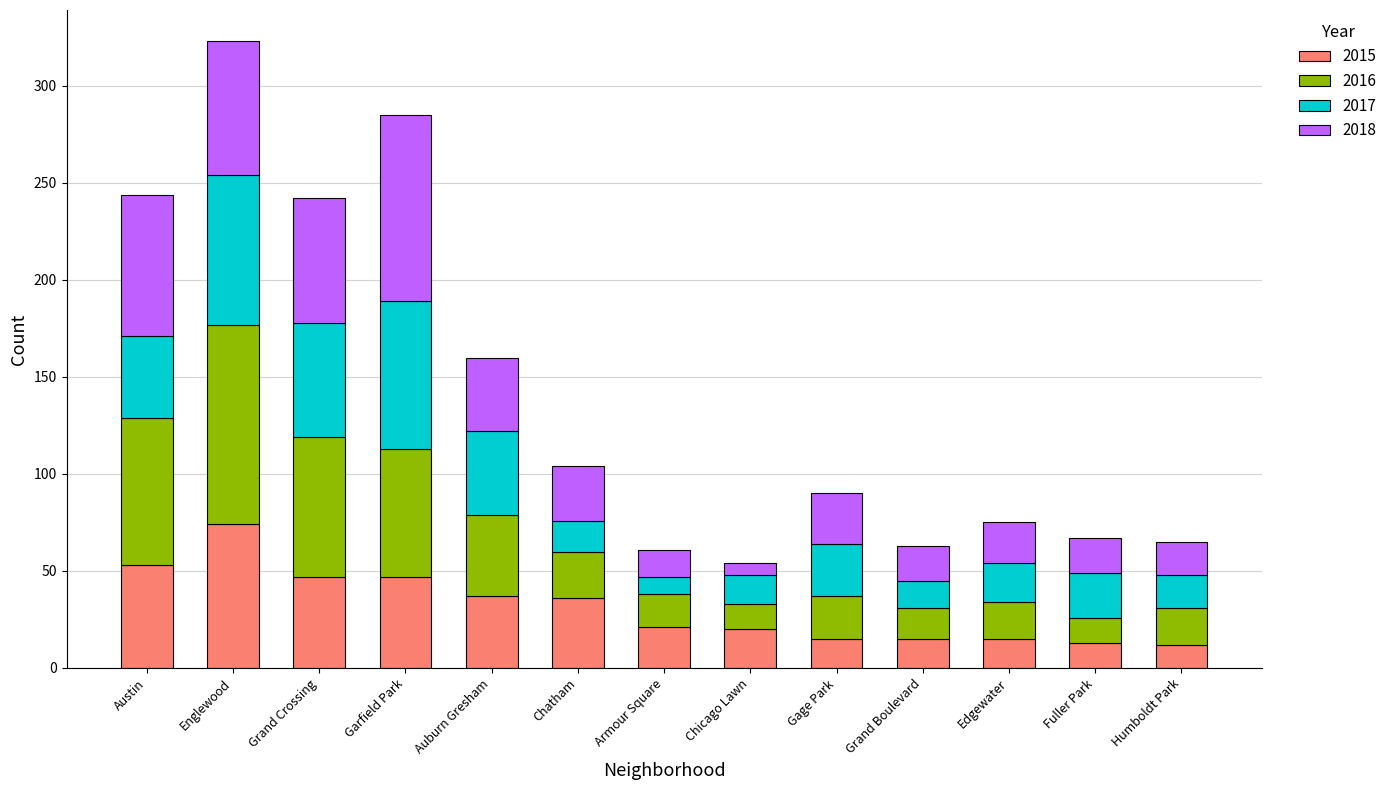

The 2015 series shows 82 at Grand Crossing. True or false?

False